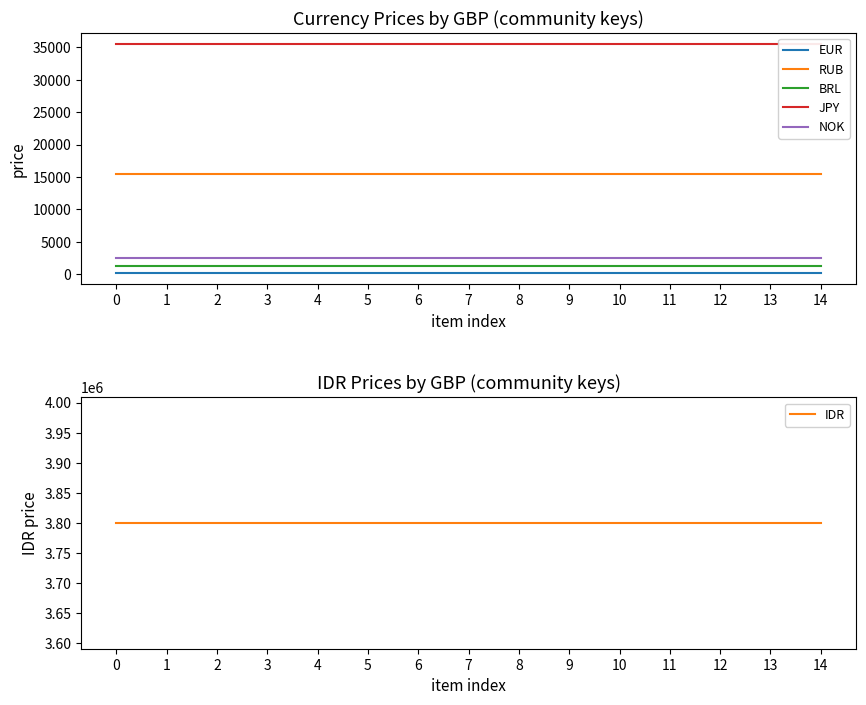

Count the number of categories in the chart.

15